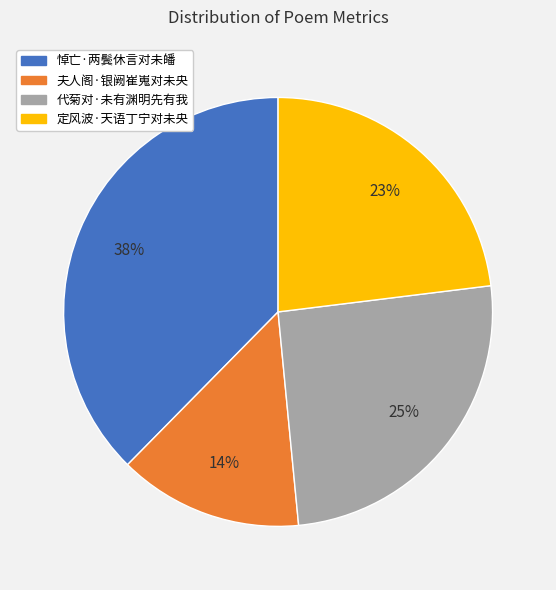

Combined, do 悼亡·两鬓休言对未皤 and 夫人阁·银阙崔嵬对未央 account for over 50%?

Yes